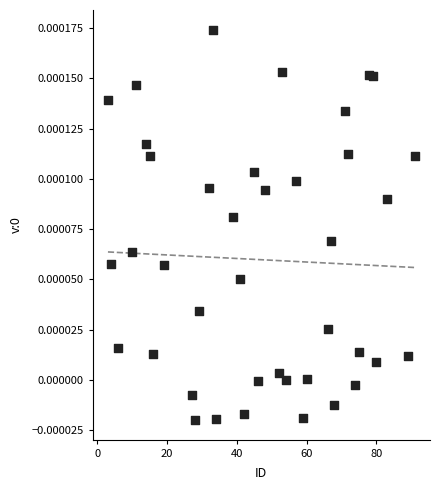

What is the range of X values (max minus min)?

88.0